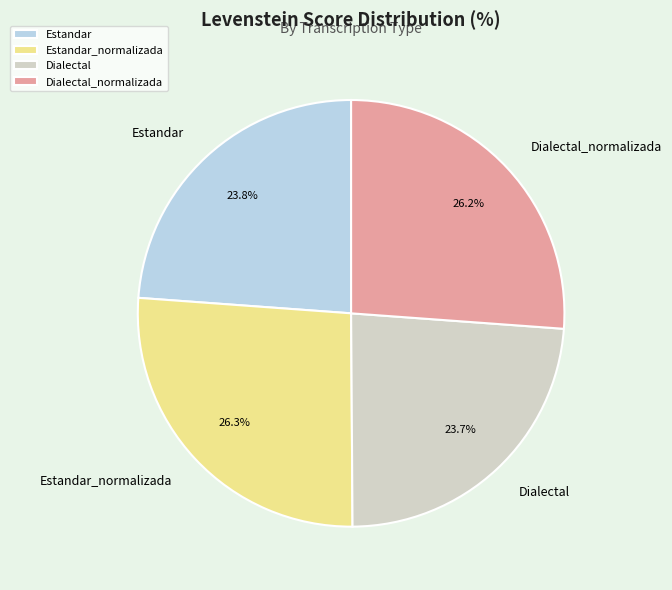

To the nearest percent, what is the average slice percentage?

25%